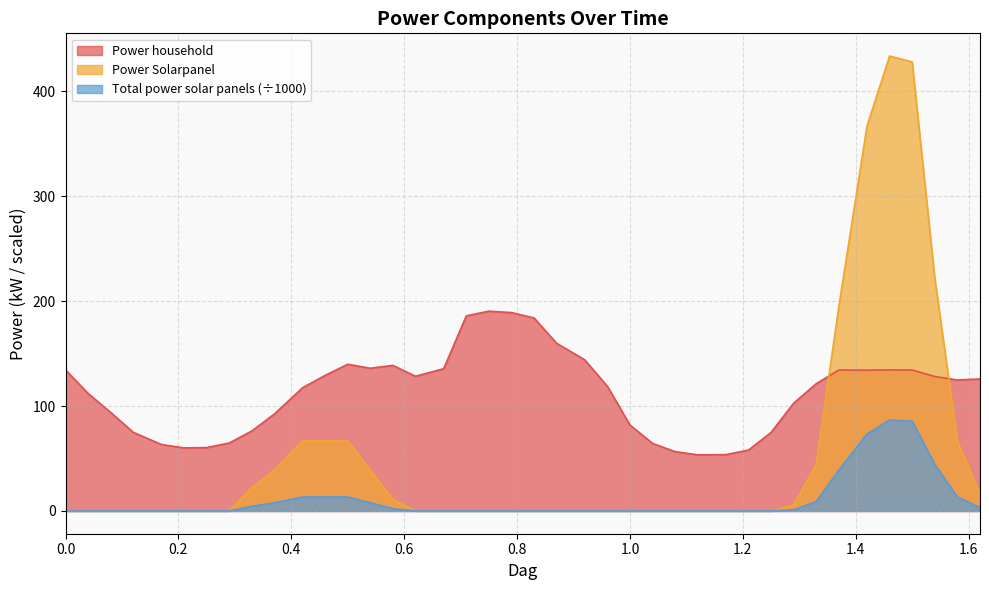

Which series has the largest total across all categories?

Power household